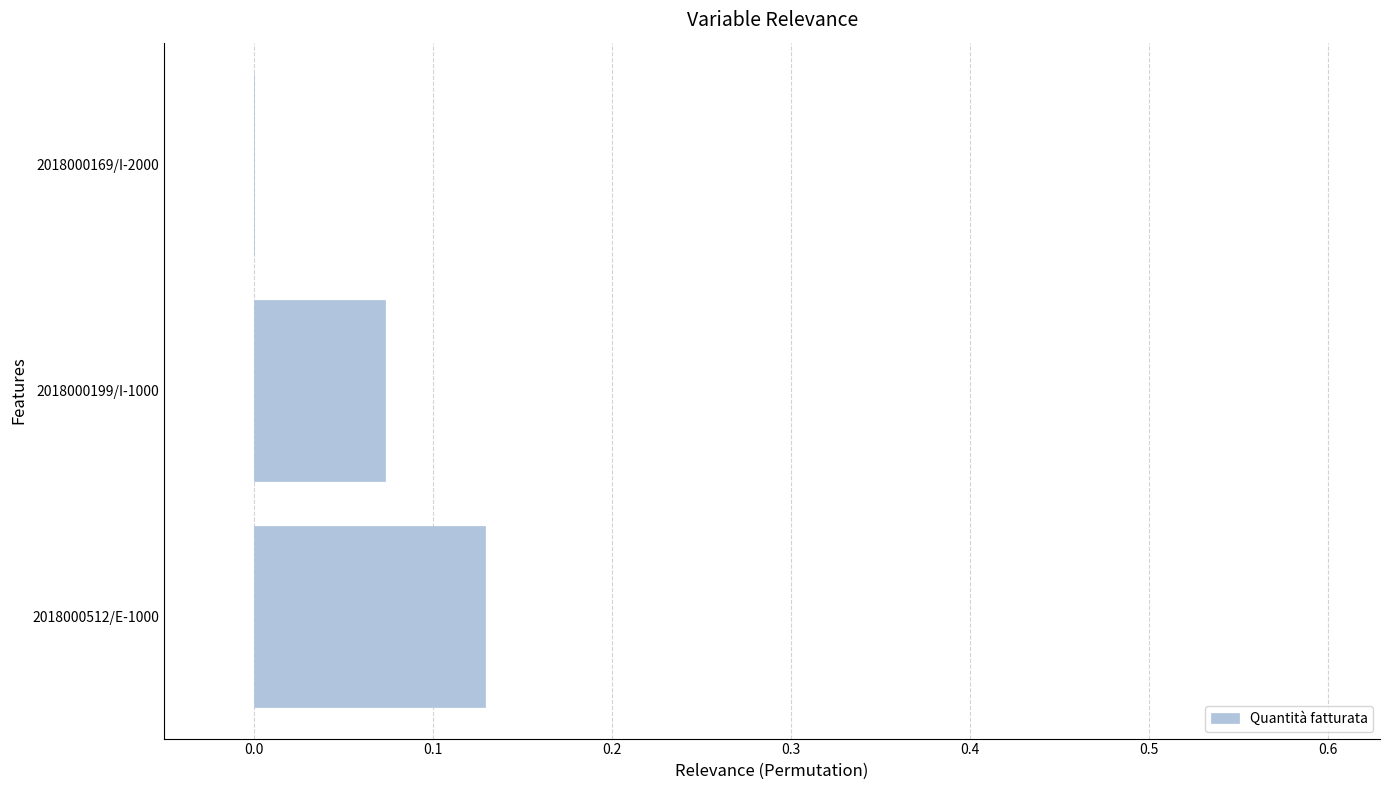

Which has a higher value, 2018000512/E-1000 or 2018000169/I-2000?

2018000512/E-1000